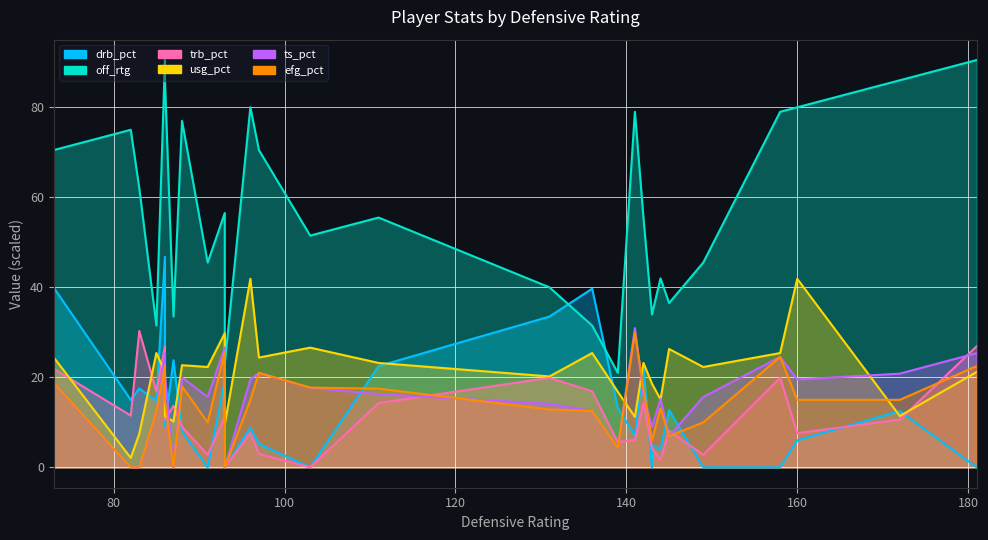

What is the difference between the highest and lowest values at 181?

90.5